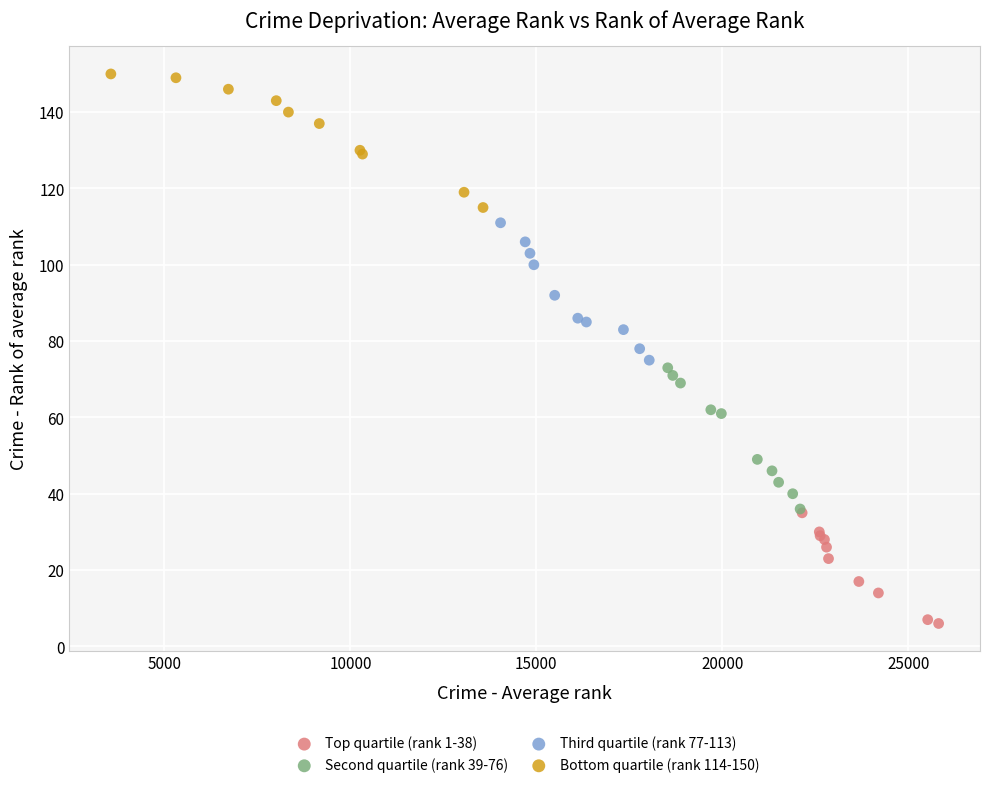

Which series contains the lowest Y value?

Top quartile (rank 1-38)